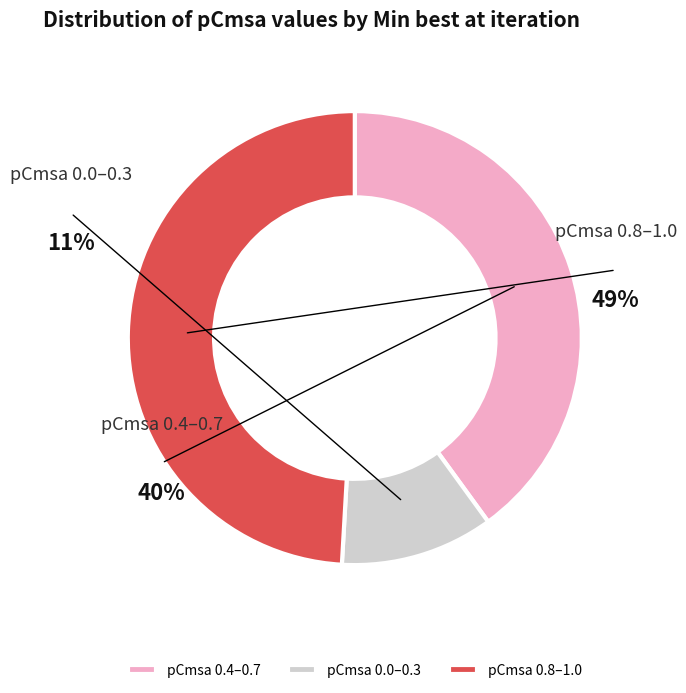

True or false: 938 accounts for 5% of the total.

False